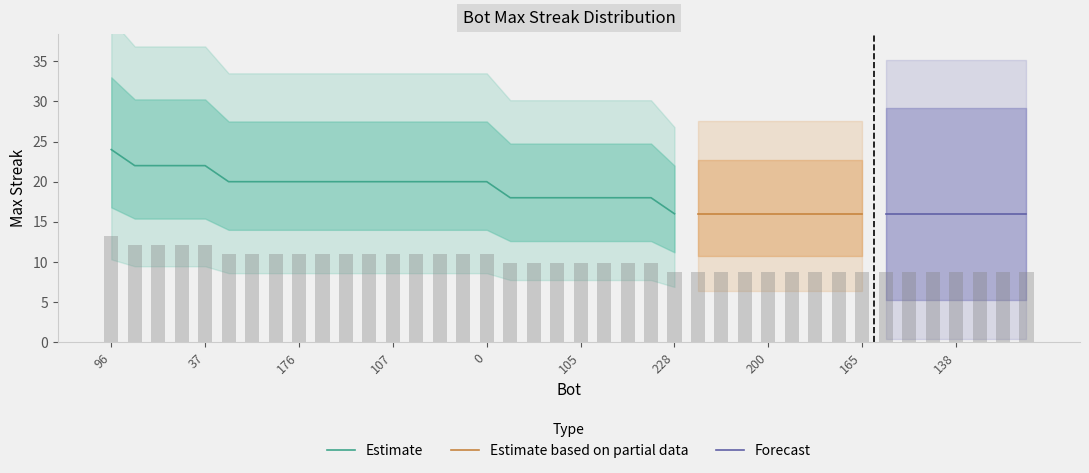

Which has a higher value, 72 or 176?

176